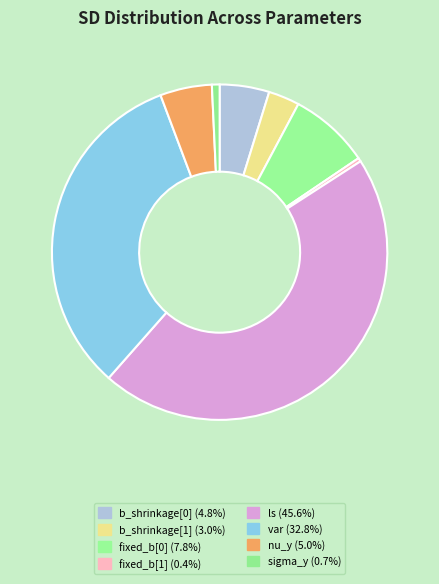

How many segments does this pie chart have?

8